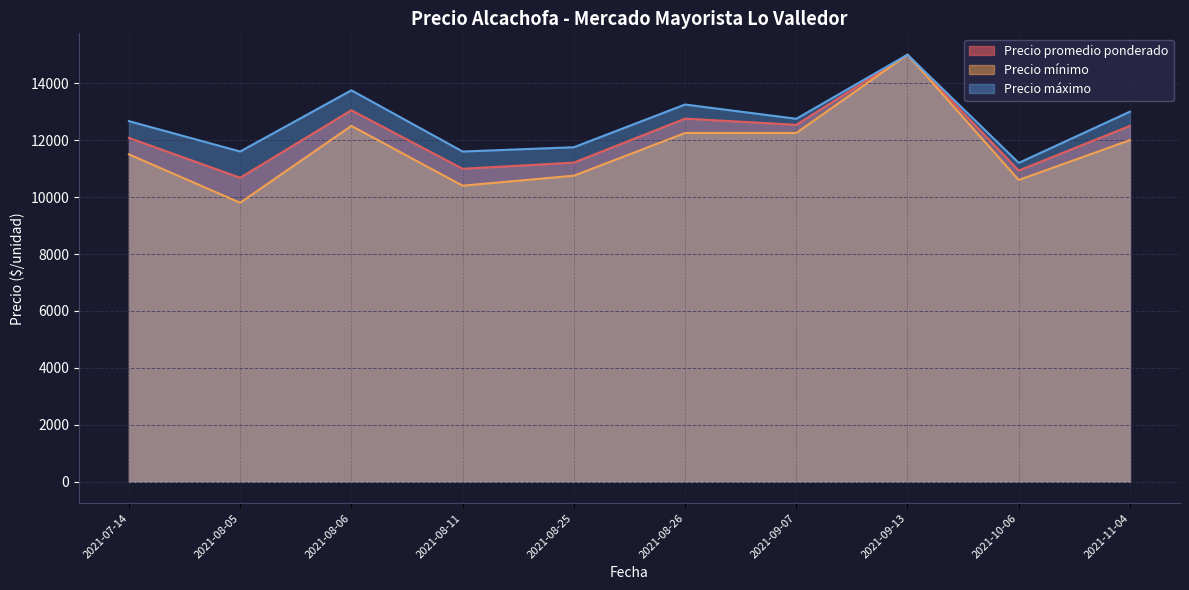

What is the label of the 27th point from the right?

2021-08-06